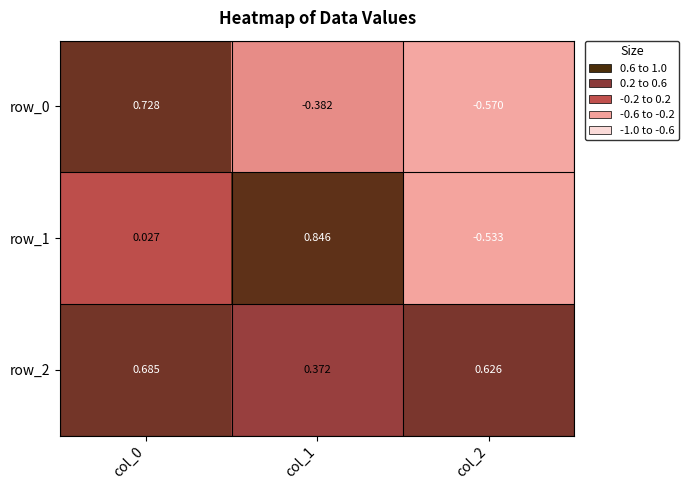

How many values in row_1 are above zero?

2